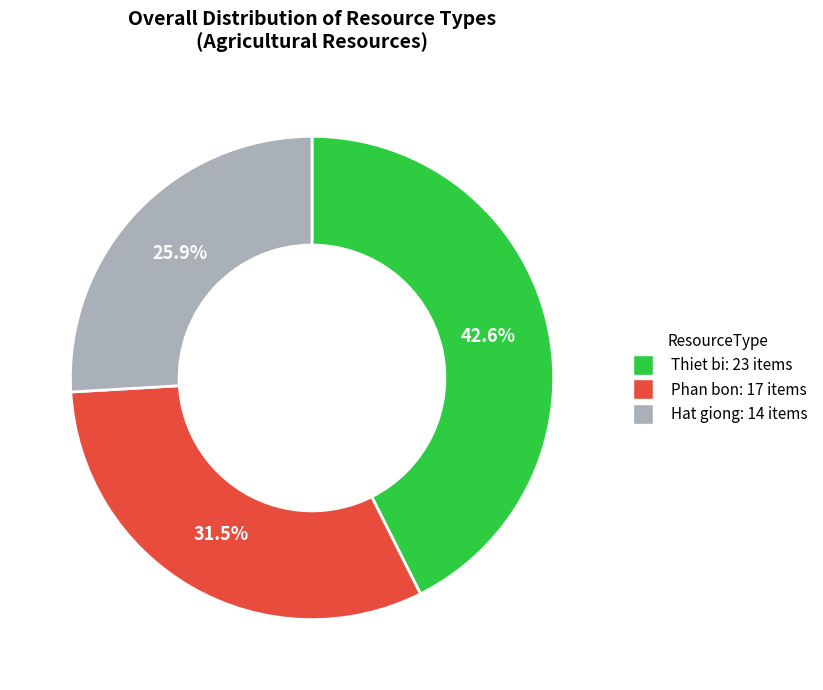

Approximately how many times larger is the value at Thiet bi: 23 items compared to Hat giong: 14 items?

1.6